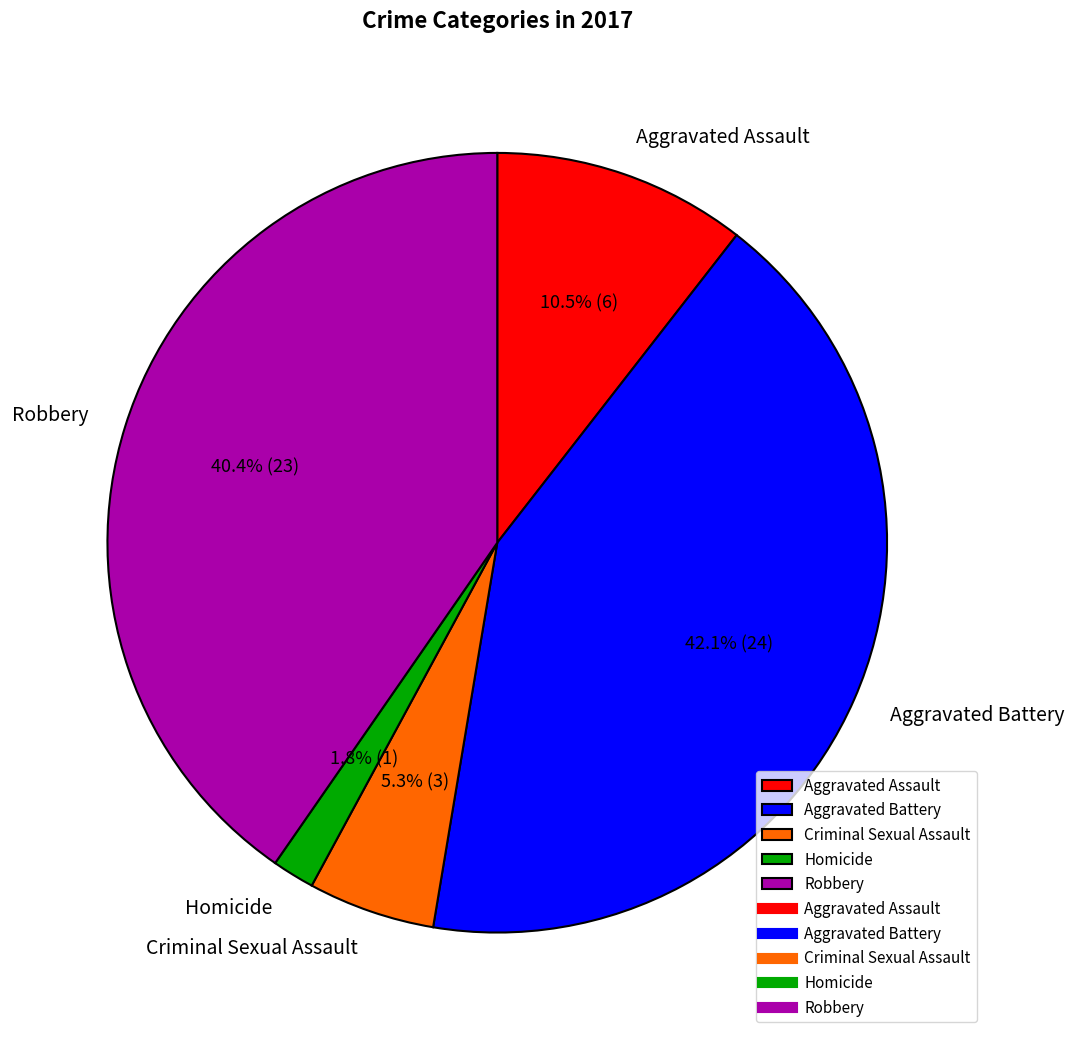

Combined, what portion of the pie is Criminal Sexual Assault and Aggravated Assault?

15.8%